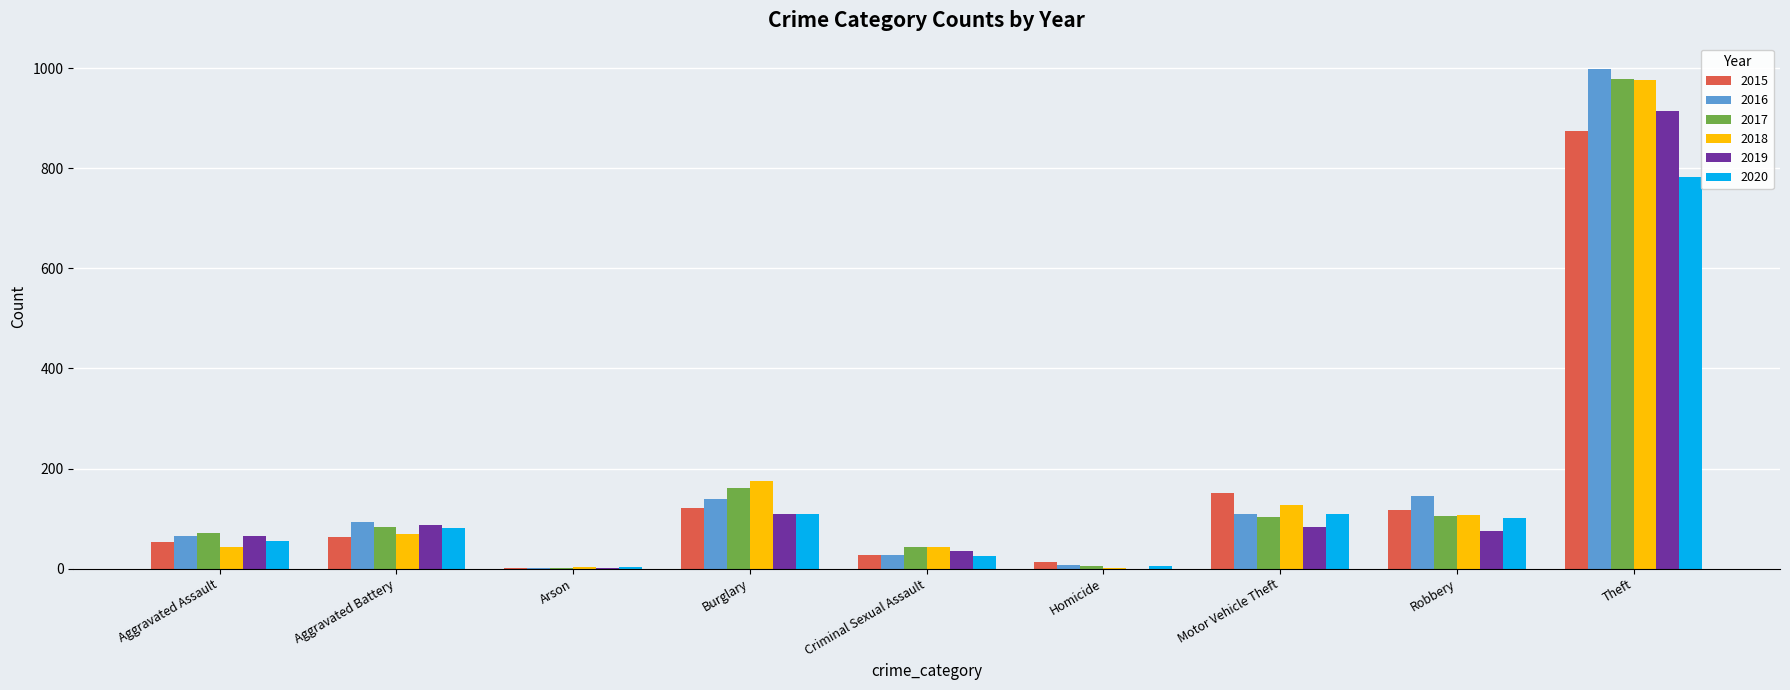

What is the spread (max minus min) of values at Robbery?

70